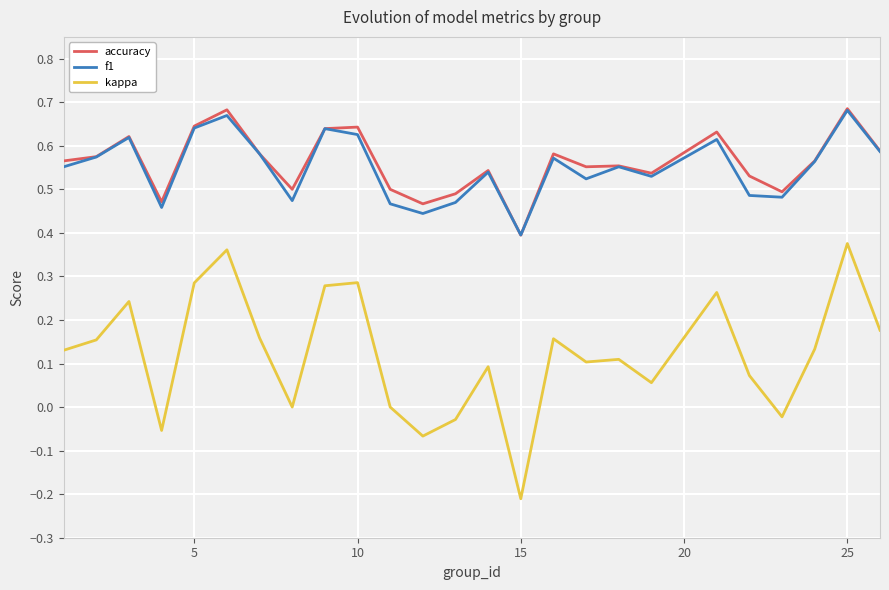

True or false: f1 and kappa intersect in this chart.

False